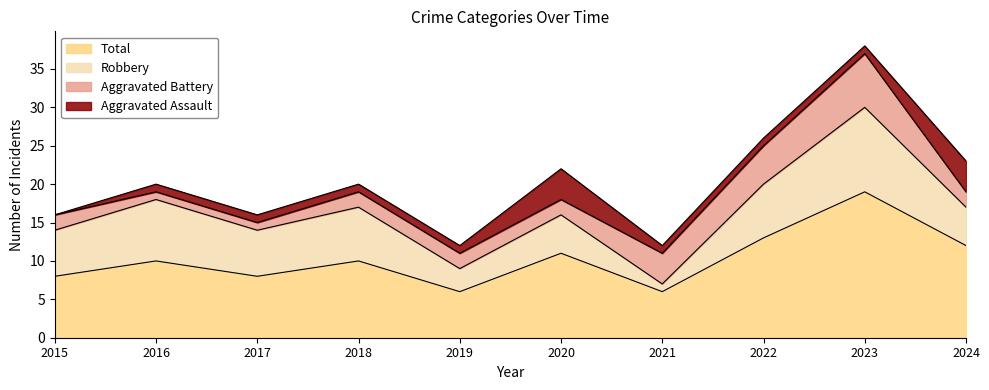

At which category does Robbery reach its first local peak?

2016